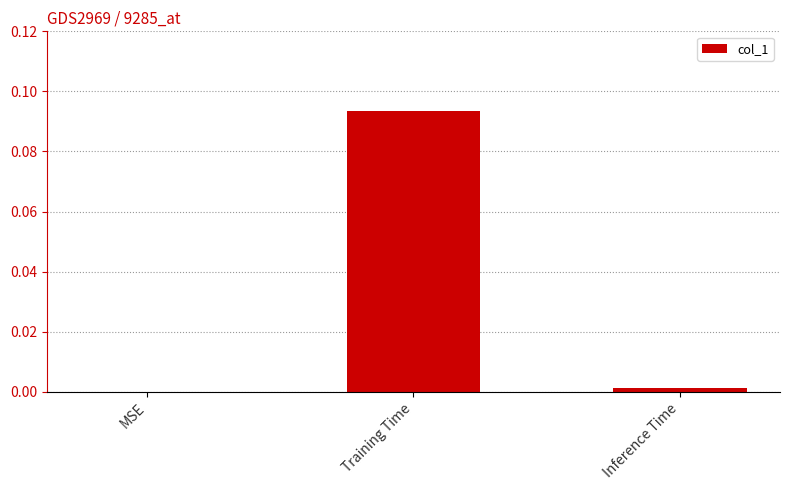

What is the change in value from MSE to Training Time?

+0.1